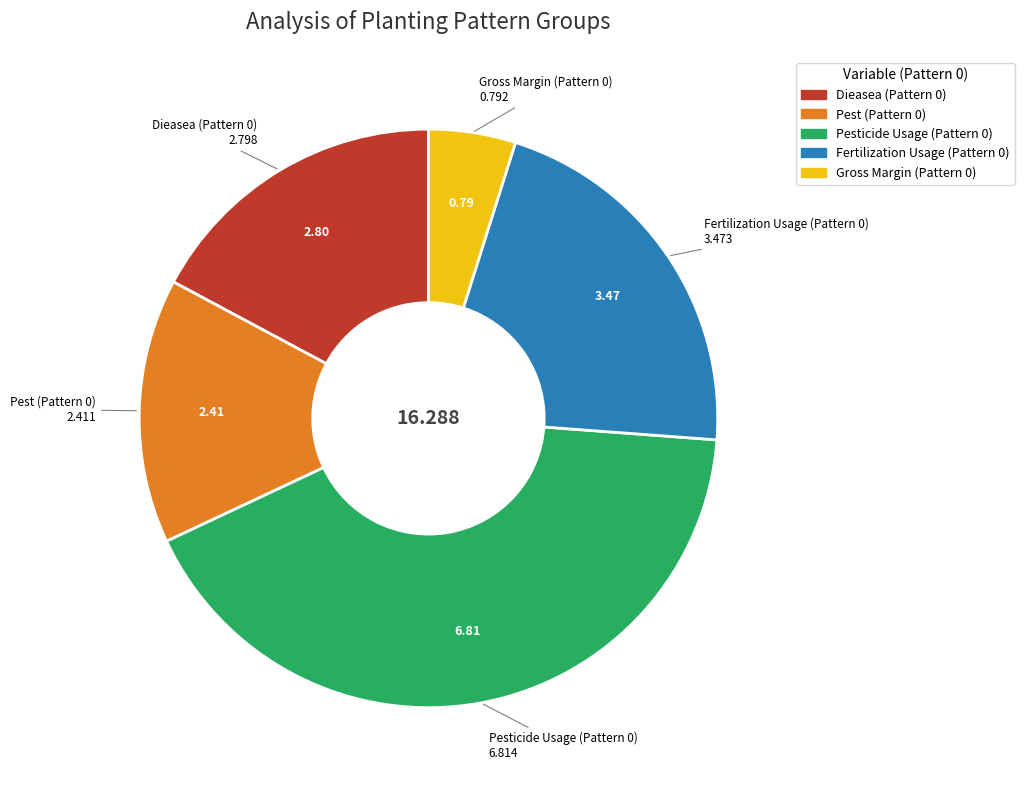

Does any single category account for the majority?

No